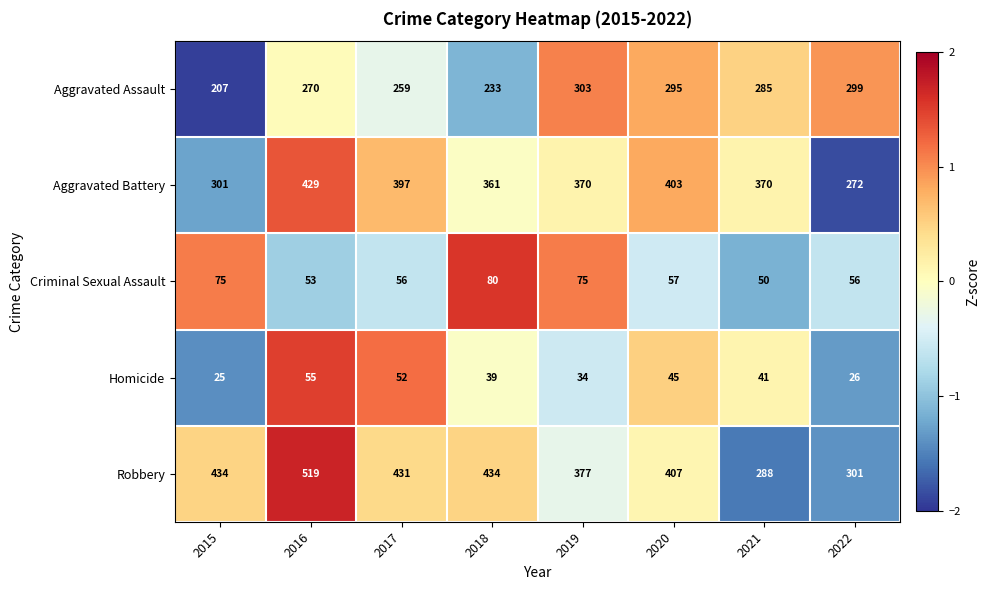

At which label does Aggravated Assault first exceed 285?

2019